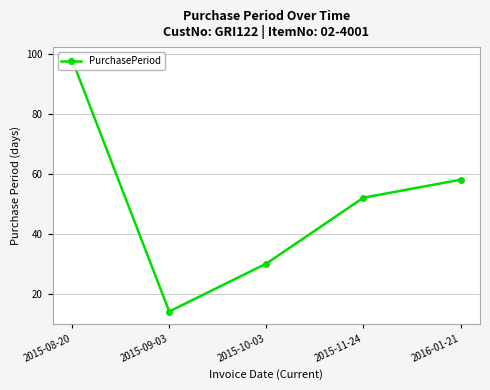

List the labels in order of value, largest first.

2015-08-20, 2016-01-21, 2015-11-24, 2015-10-03, 2015-09-03